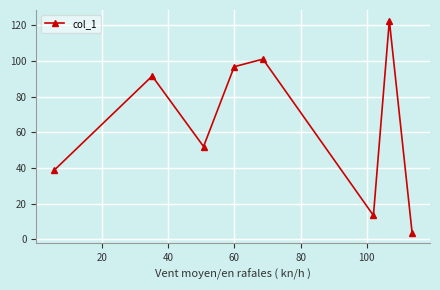

Reading left to right, list all the values displayed in this chart.

38.7	91.5	52.0	96.8	101.0	13.3	122.6	3.7